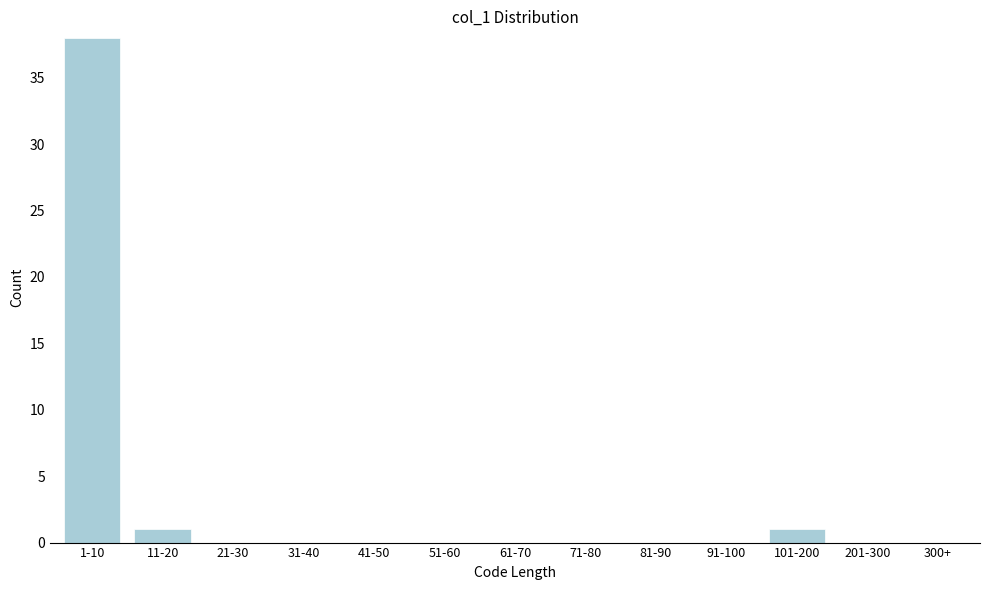

Reading left to right, list all the values displayed in this chart.

1-10=38	11-20=1	21-30=0	31-40=0	41-50=0	51-60=0	61-70=0	71-80=0	81-90=0	91-100=0	101-200=1	201-300=0